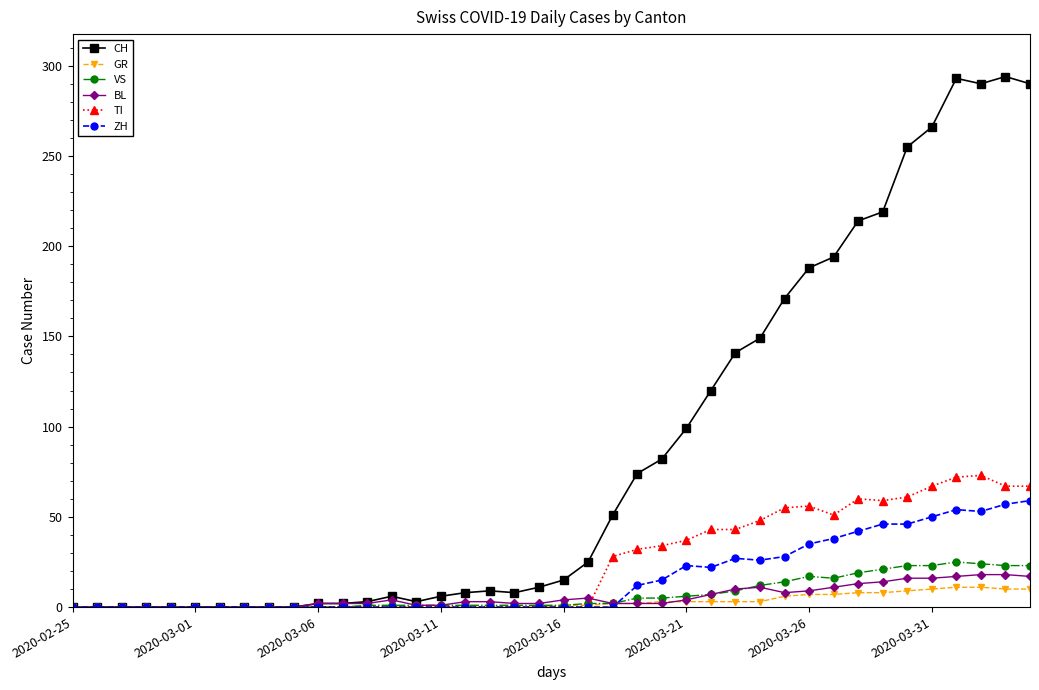

Which series has the largest total across all categories?

CH